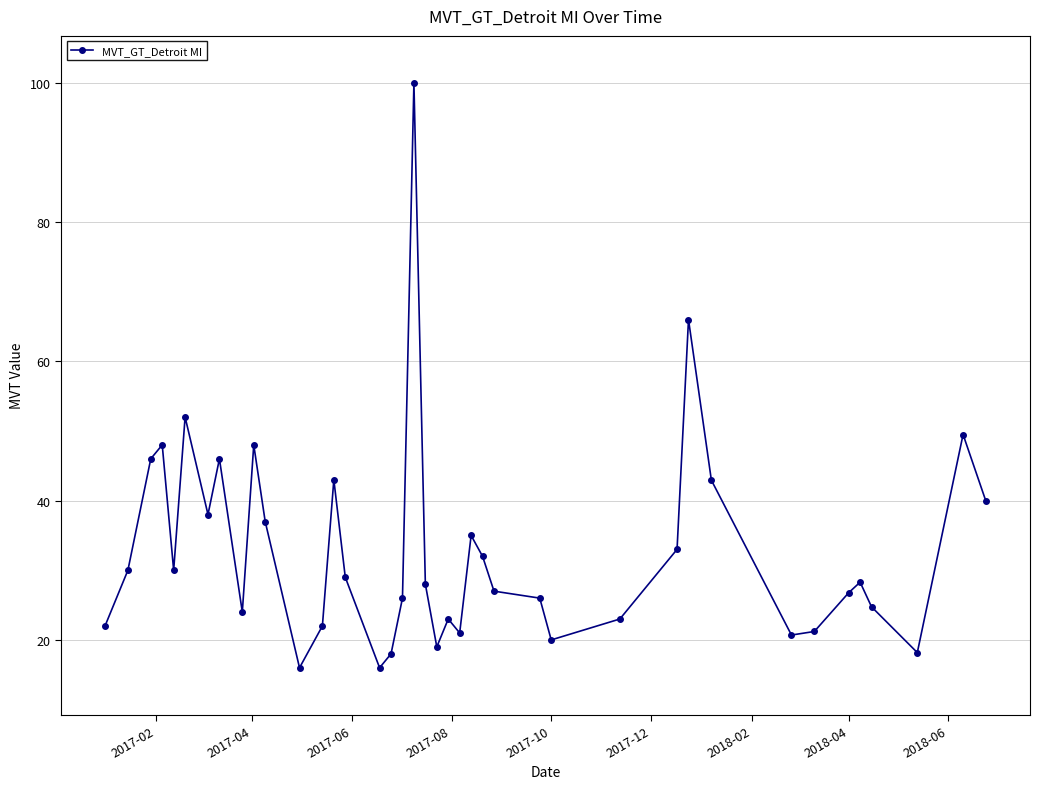

What is the sum of all values?

1316.2